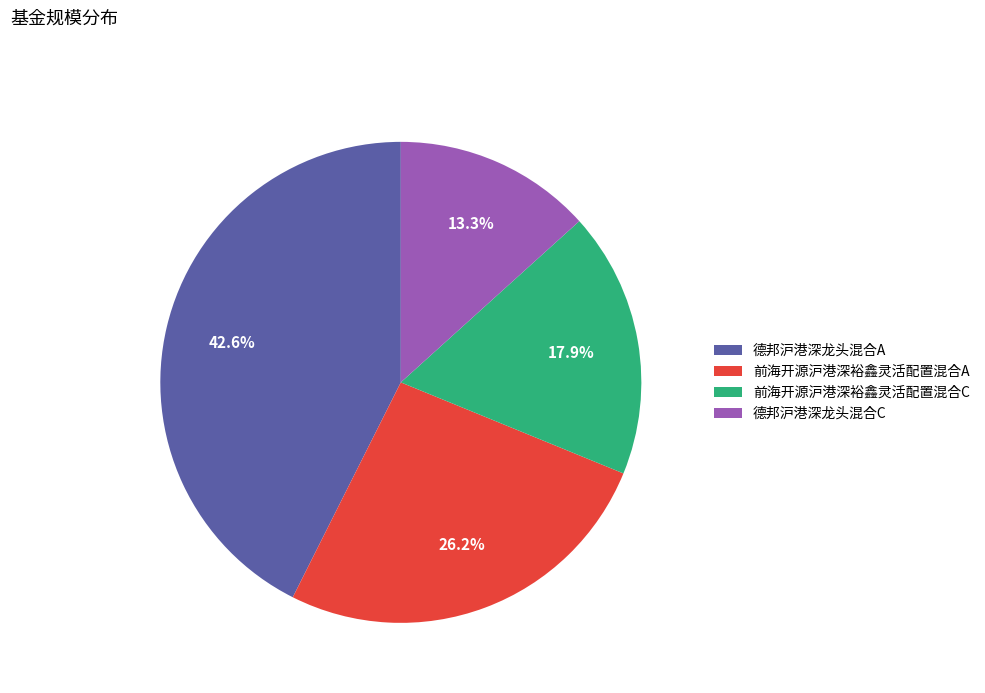

Does 前海开源沪港深裕鑫灵活配置混合A account for over 50% of the chart?

No